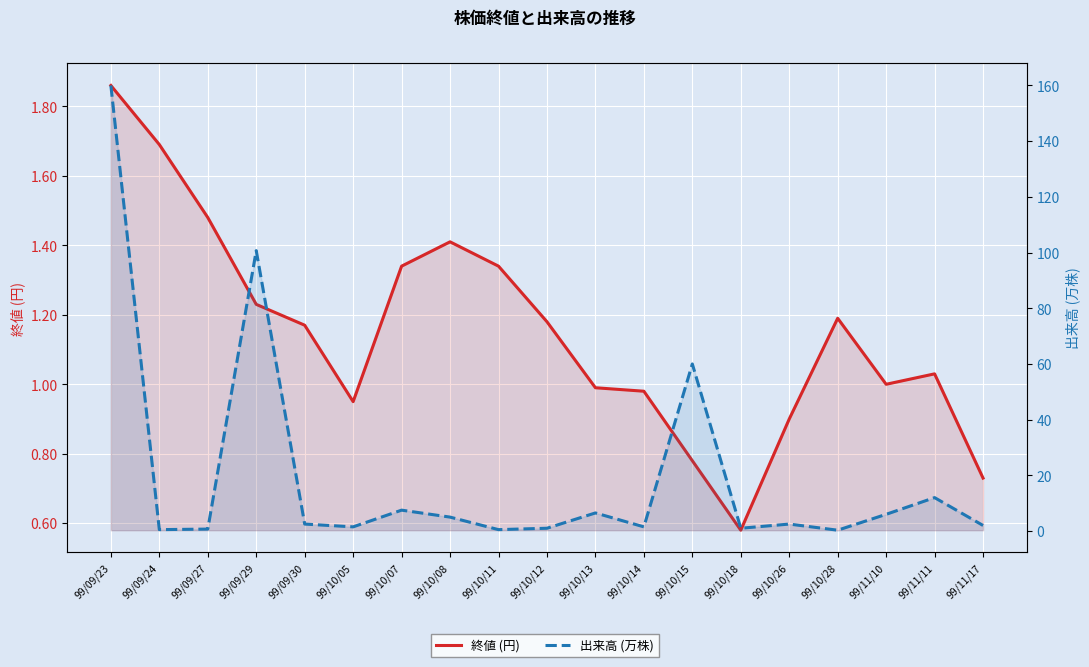

Where is 終値 (円) nearest to the value 1?

99/11/10